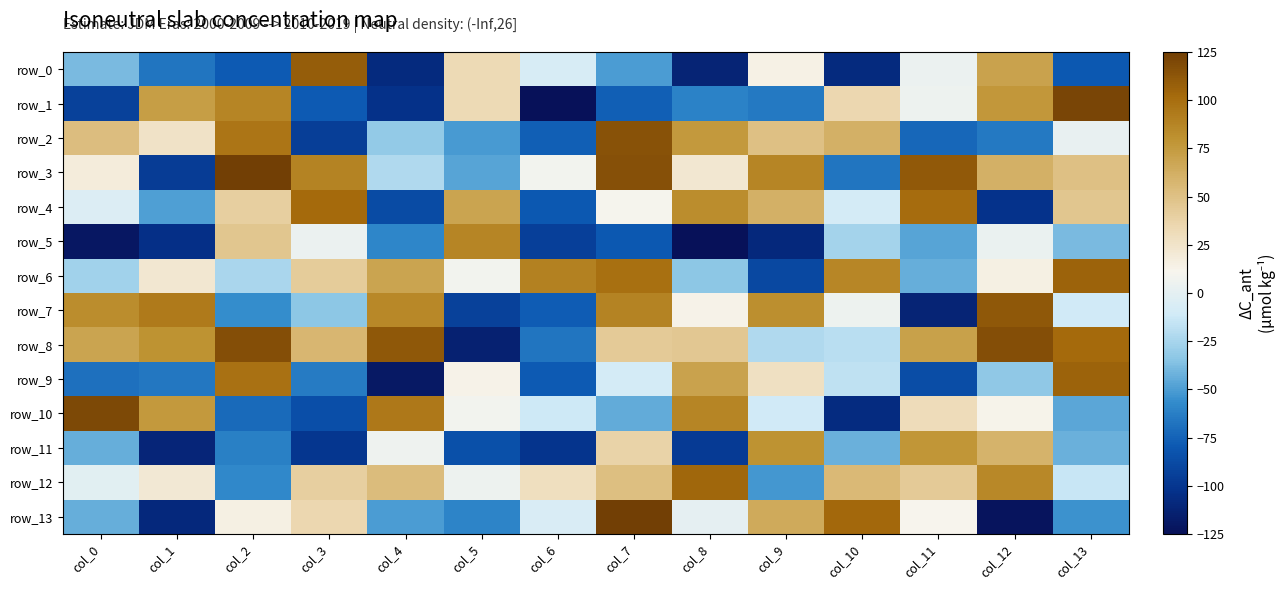

True or false: row_6 has a value of 59 at col_10.

False